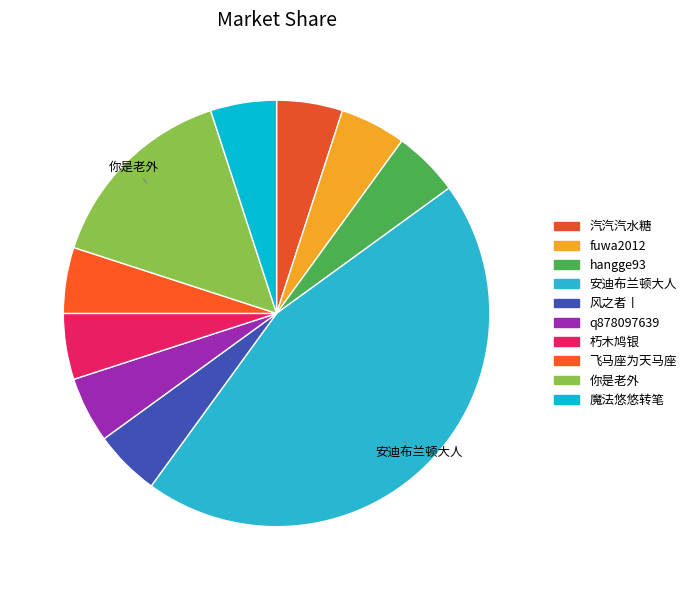

What percentage is the 朽木鸠银 slice, to the nearest percent?

5%